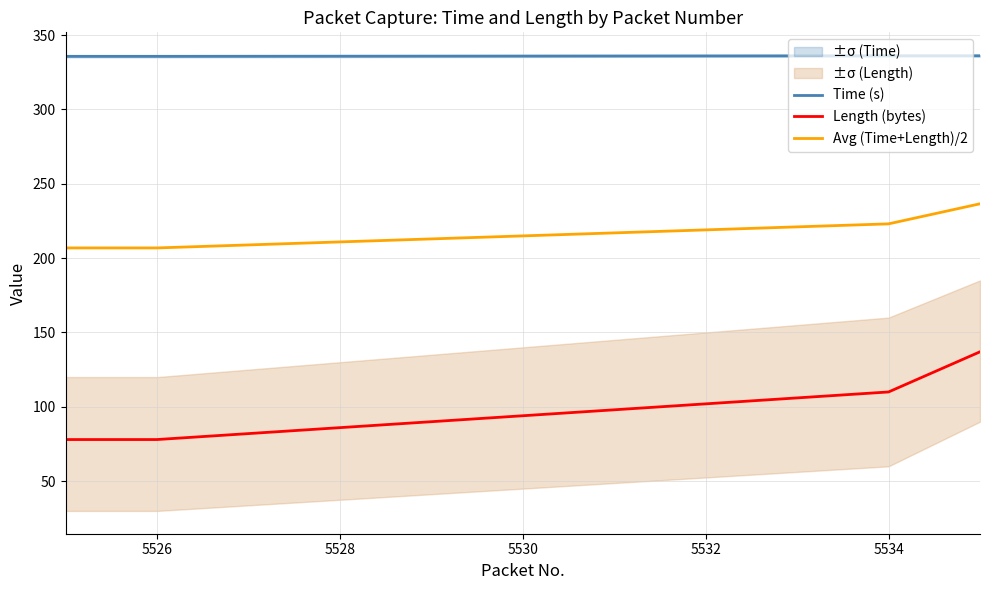

True or false: Avg (Time+Length)/2 and Time (s) cross at least once.

False